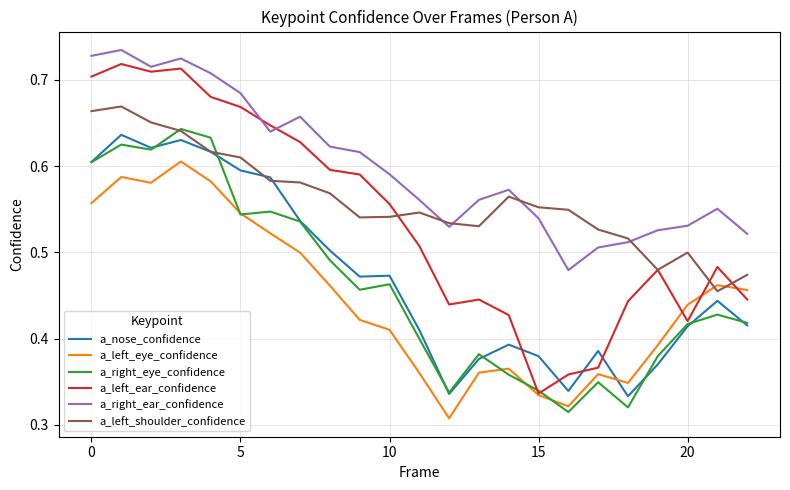

Which series has the largest total across all categories?

a_right_ear_confidence